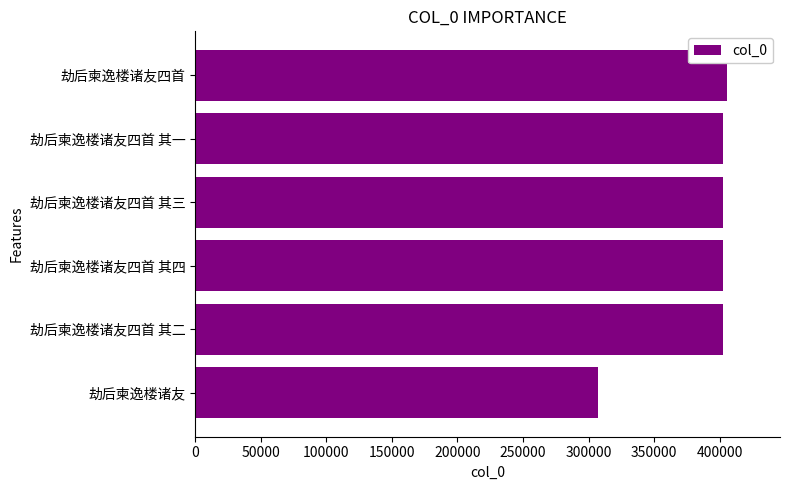

The value at 劫后柬逸楼诸友四首 其二 is 402549. True or false?

True